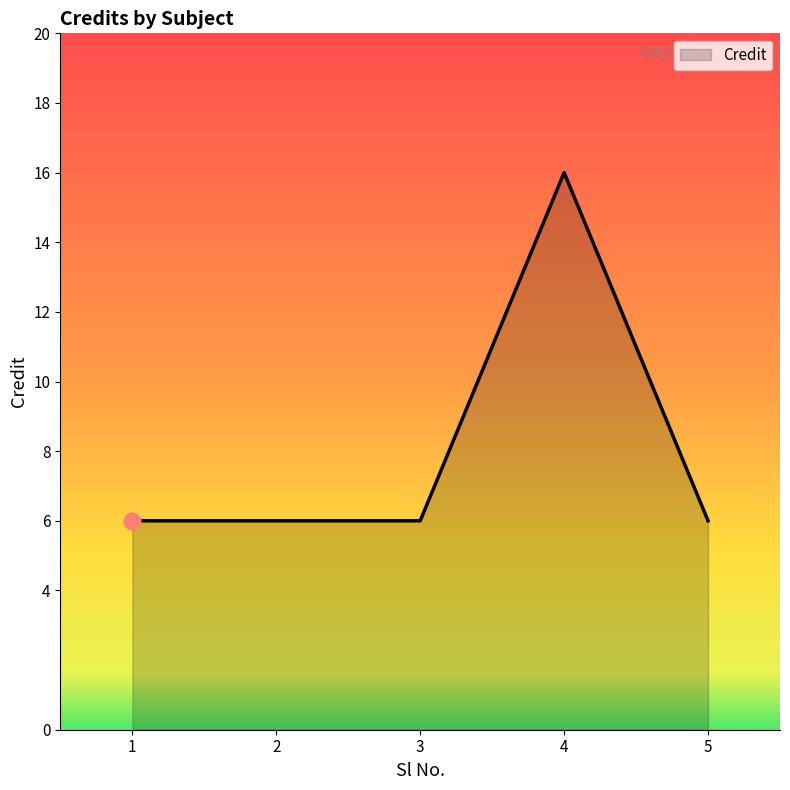

Count the number of categories in the chart.

5